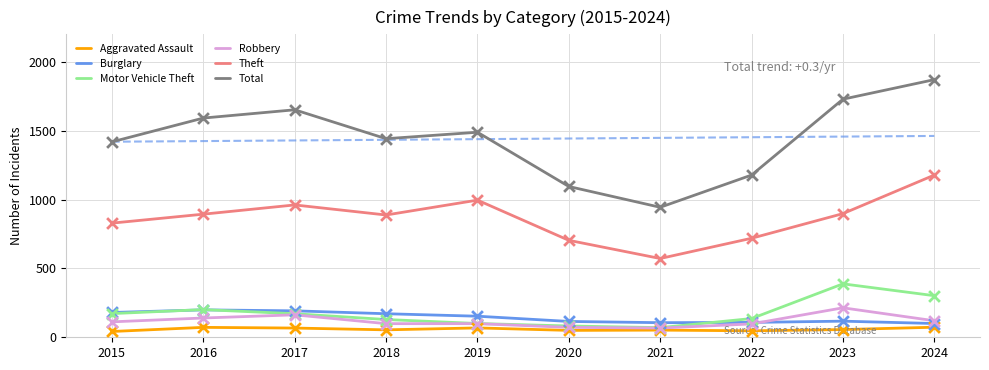

At which category is the sum across all series the highest?

2024